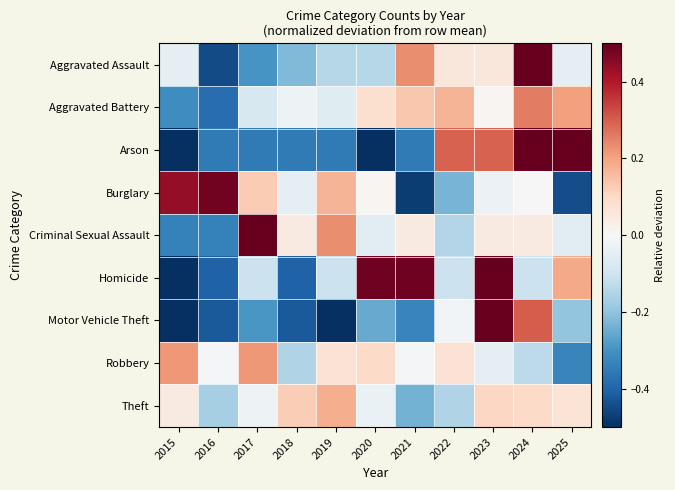

What is the total value across all series at 2016?

-2.0